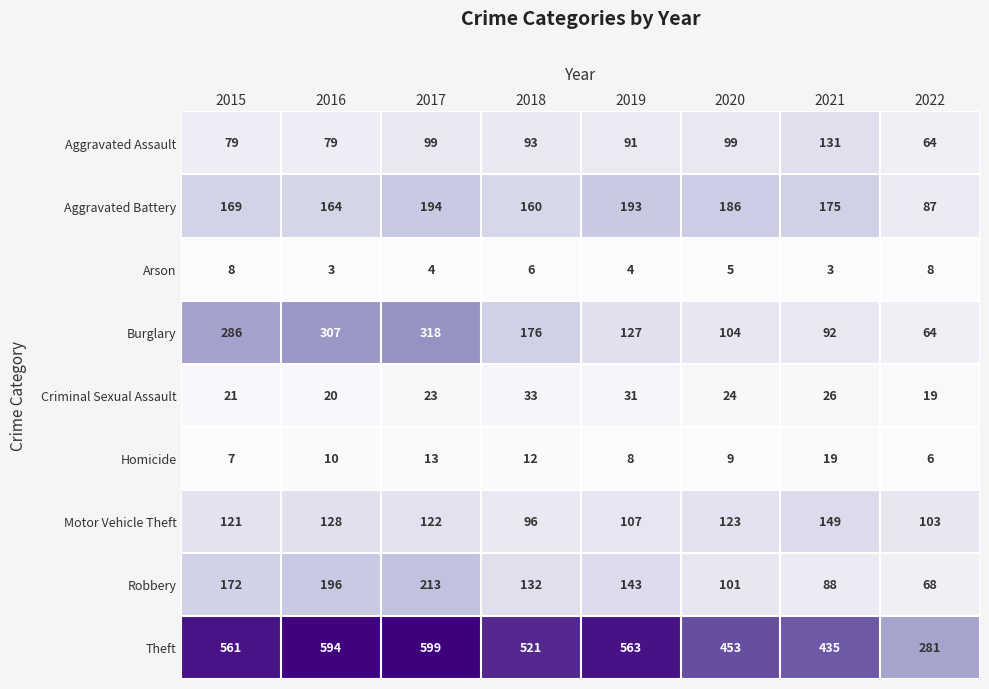

Which series changed the most between 2016 and 2021?

Burglary